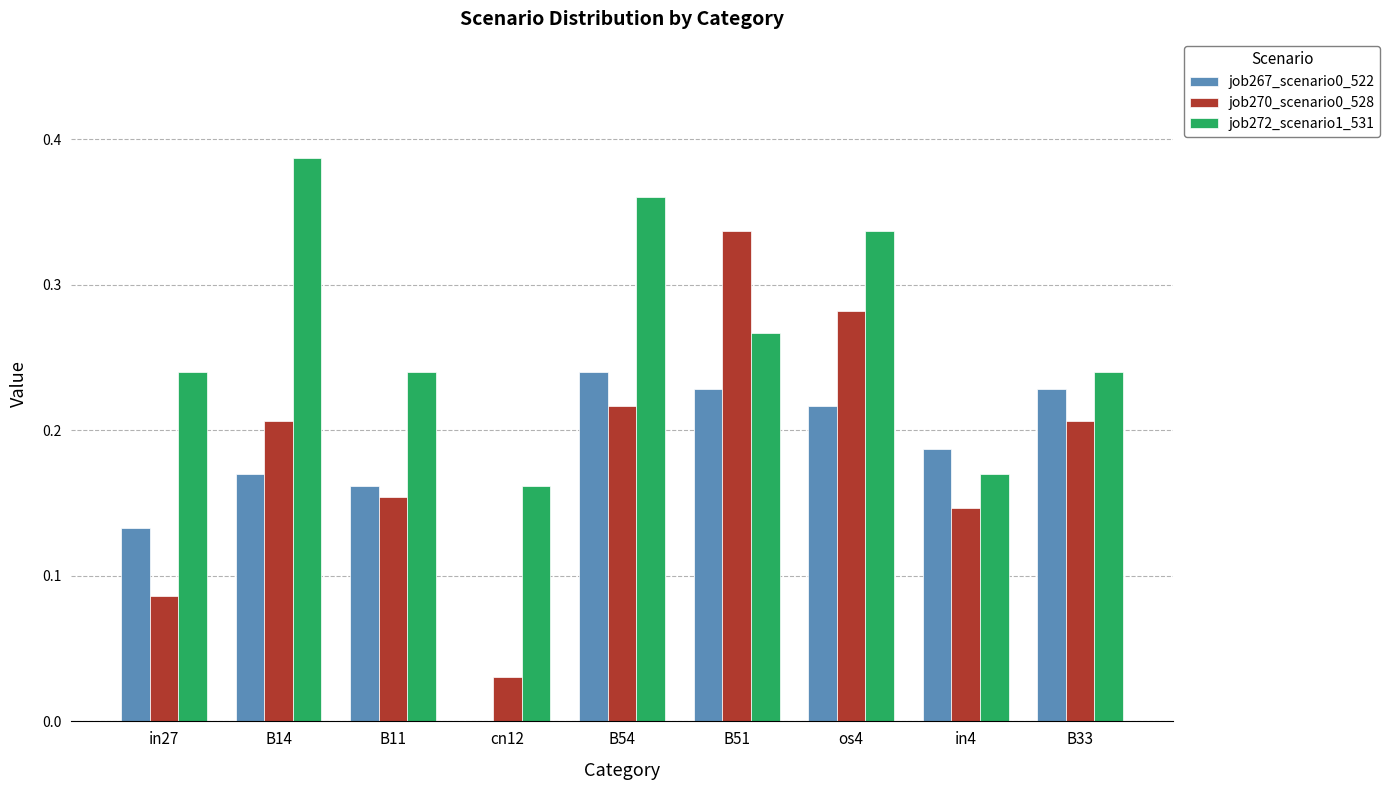

The job272_scenario1_531 series shows 0.3 at cn12. True or false?

False